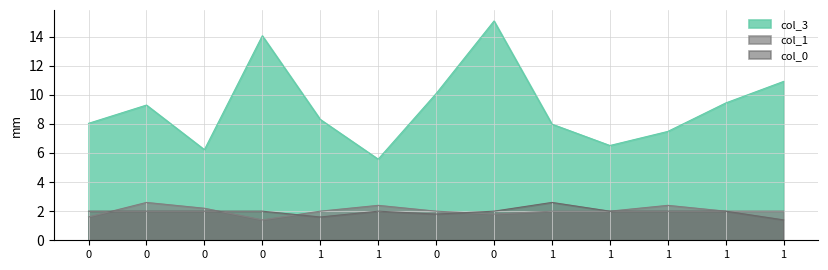

What is the difference between the maximum and minimum values in the col_1 series?

1.2